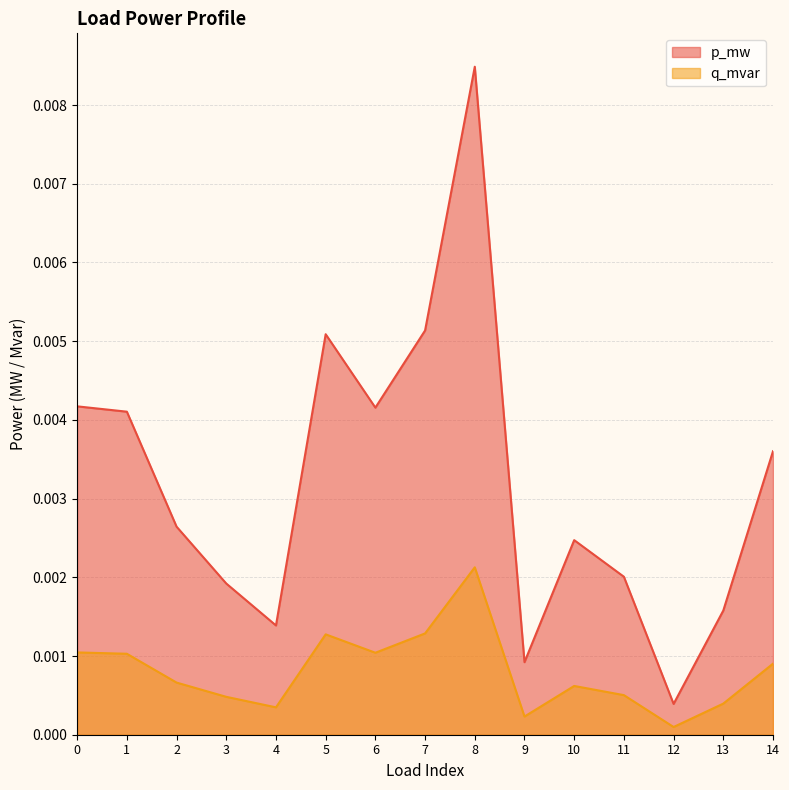

List the labels in order of q_mvar value, smallest first.

12, 9, 4, 13, 3, 11, 10, 2, 14, 1, 6, 0, 5, 7, 8